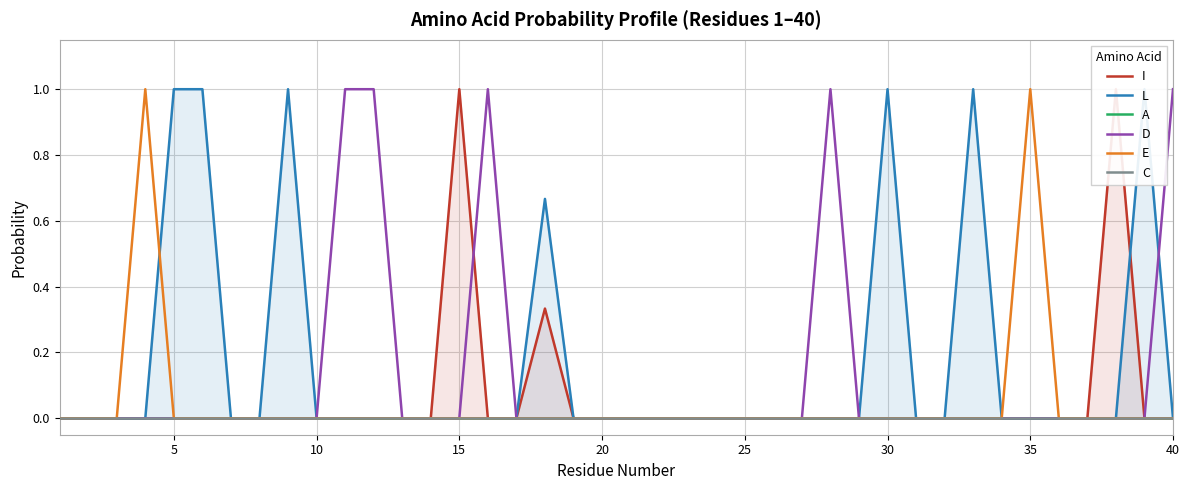

True or false: E has a value of 0 at 30.

True